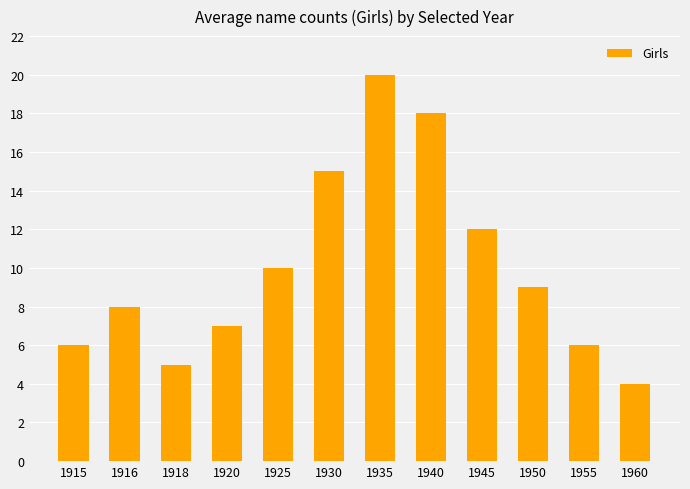

What is the minimum value shown in the chart?

4